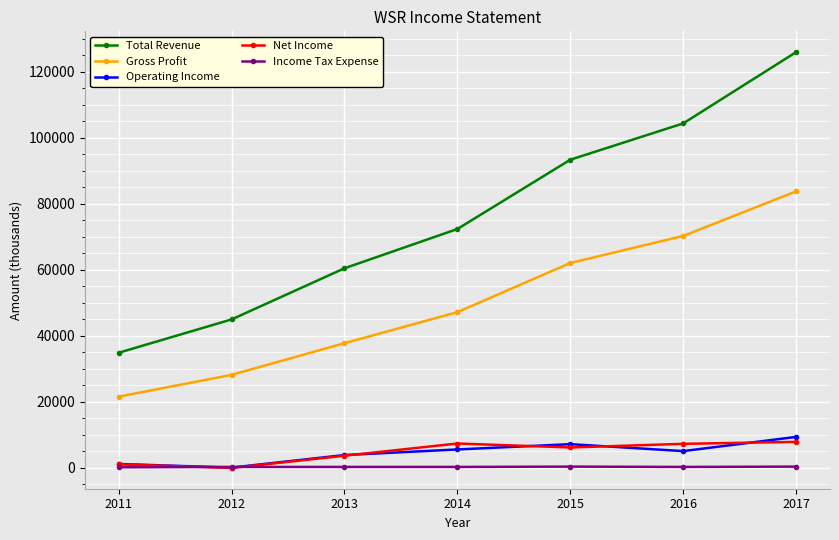

What is the difference between the highest and lowest values at 2013?

60200